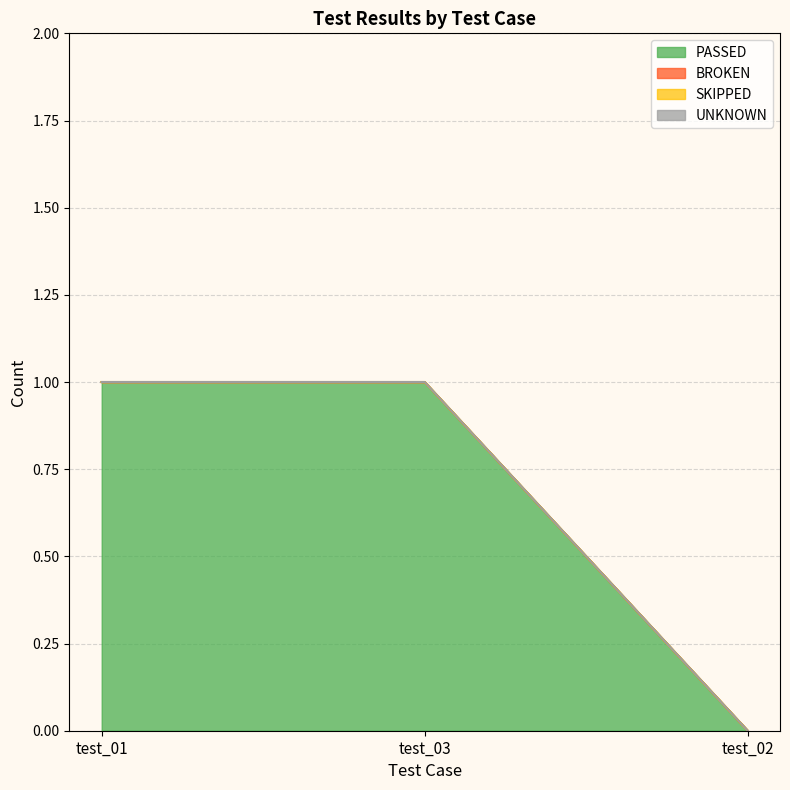

At which label does PASSED reach its peak?

test_01